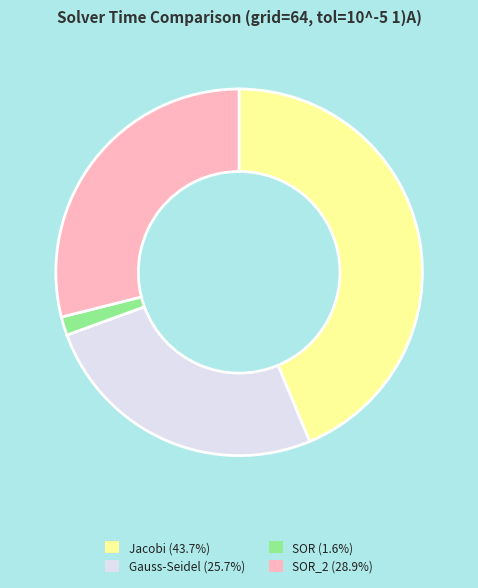

Is there any slice that represents more than half of the pie?

No